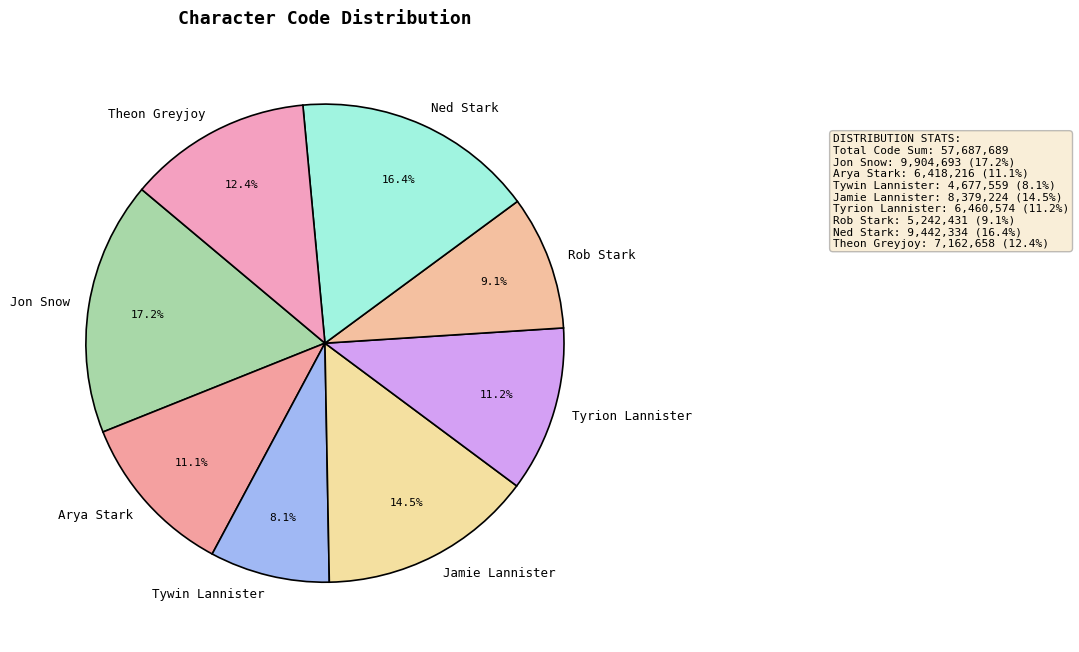

How much of the chart is everything except Ned Stark?

83.6%